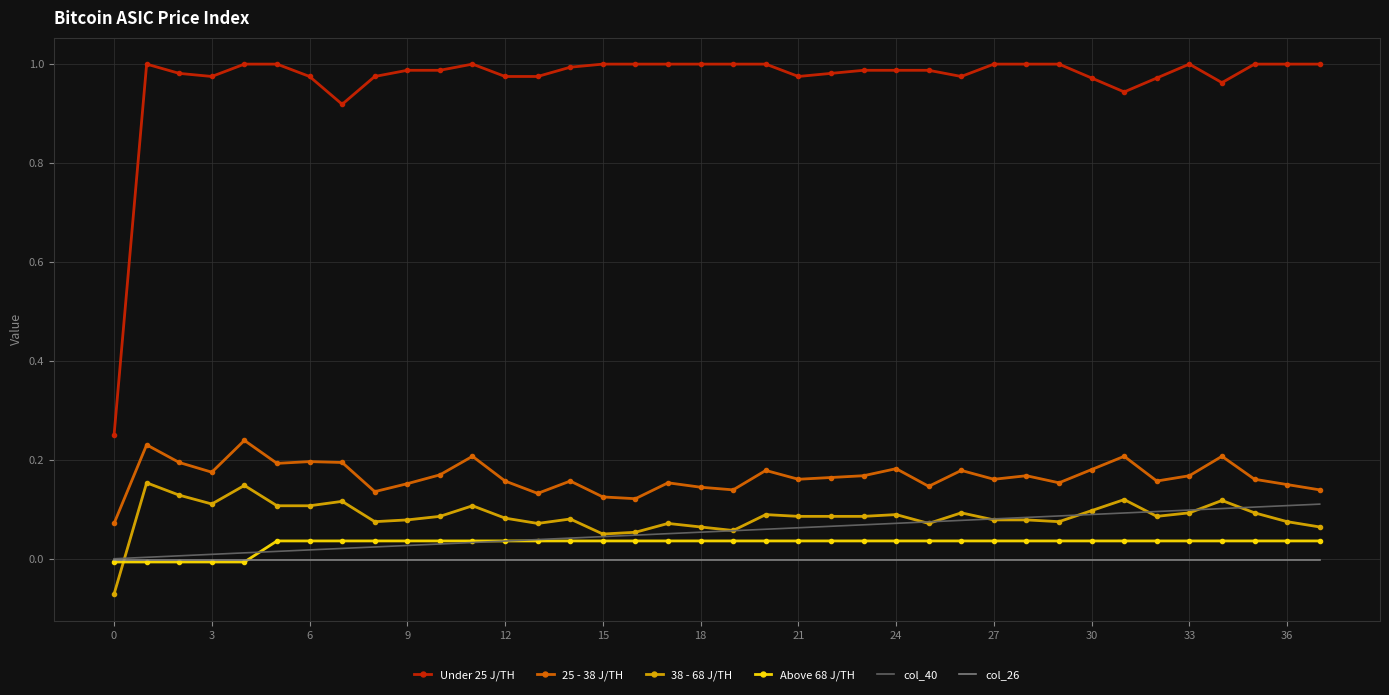

Which series has the widest spread of values?

Under 25 J/TH